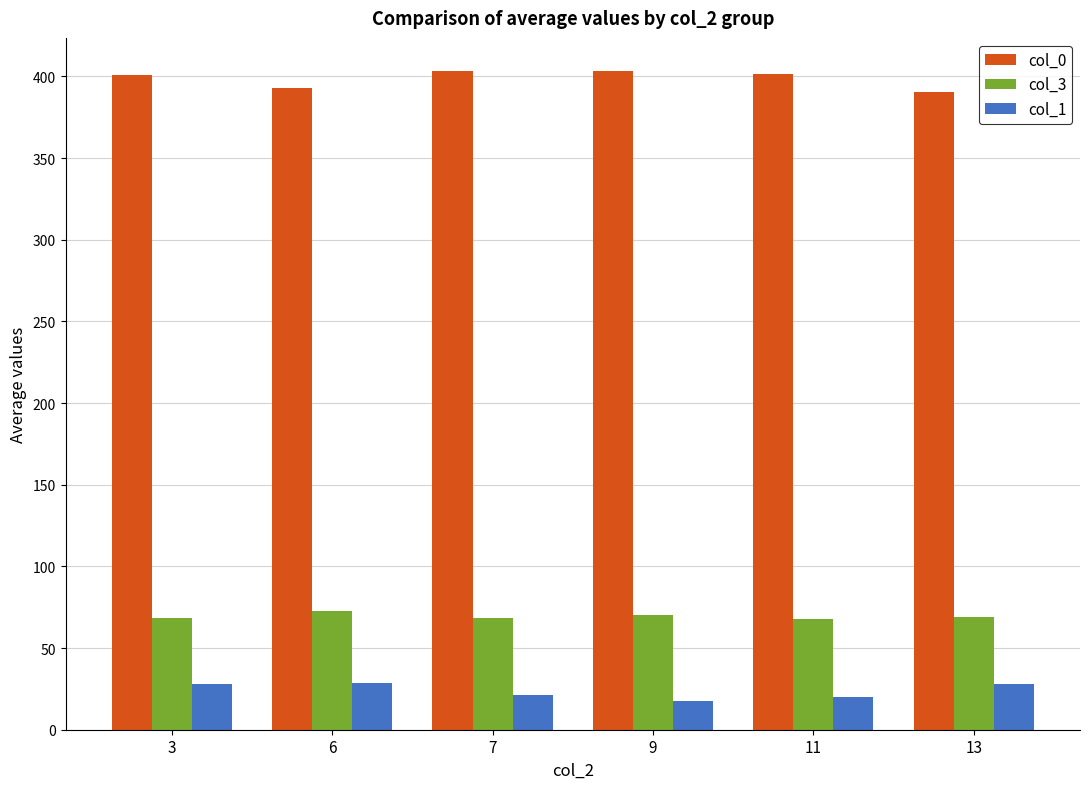

What is the minimum value shown in the chart?

17.3